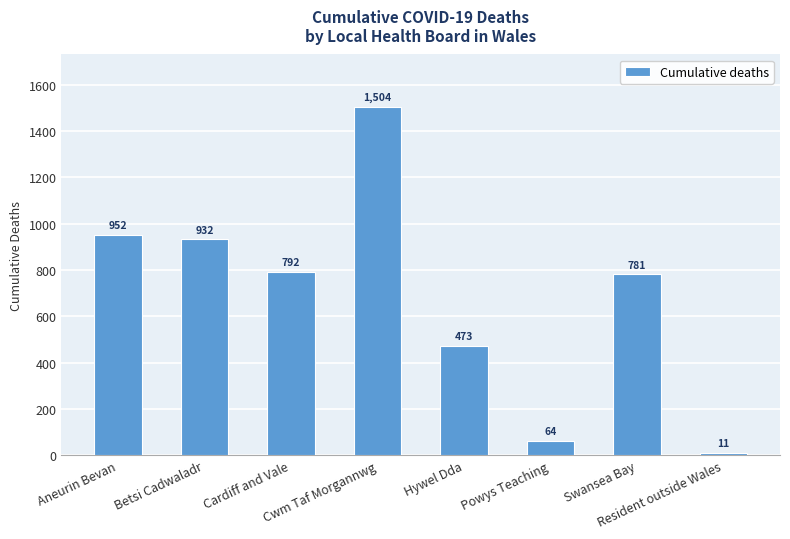

What is the value of the 7th bar from the left?

781